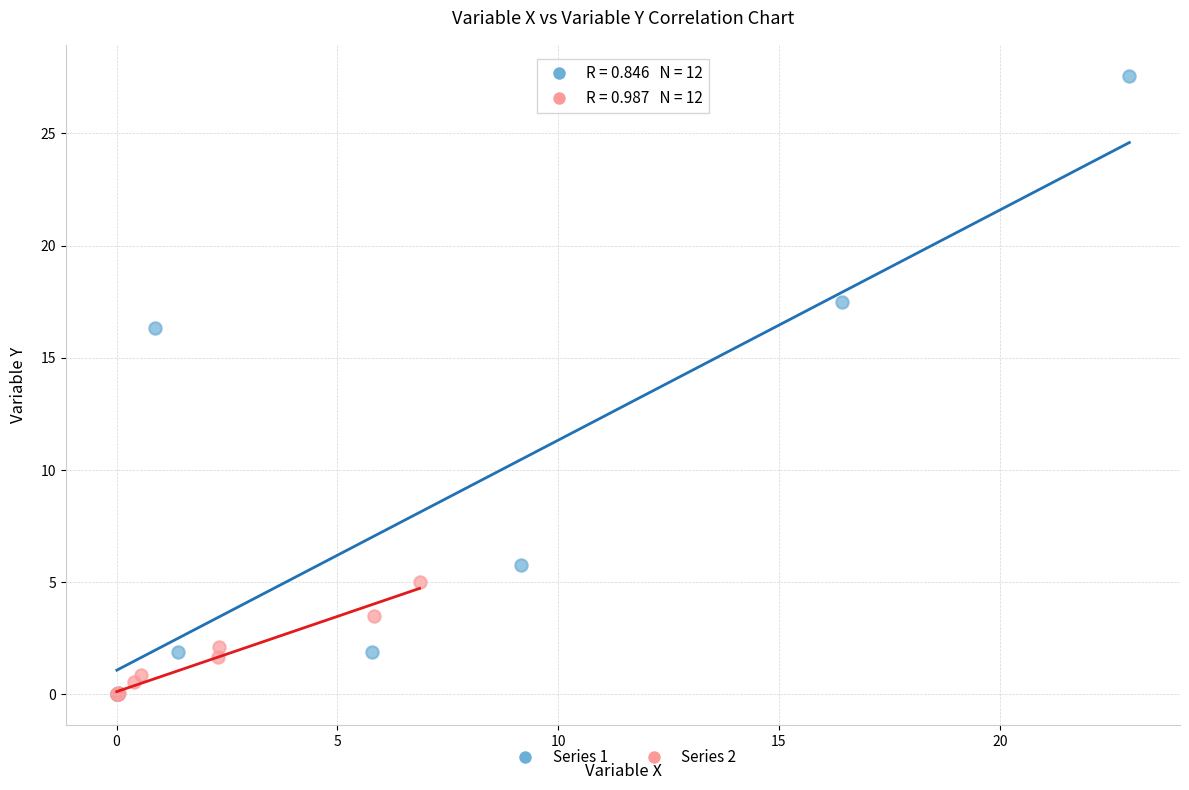

What are all the series names shown in the legend?

Series 1, Series 2